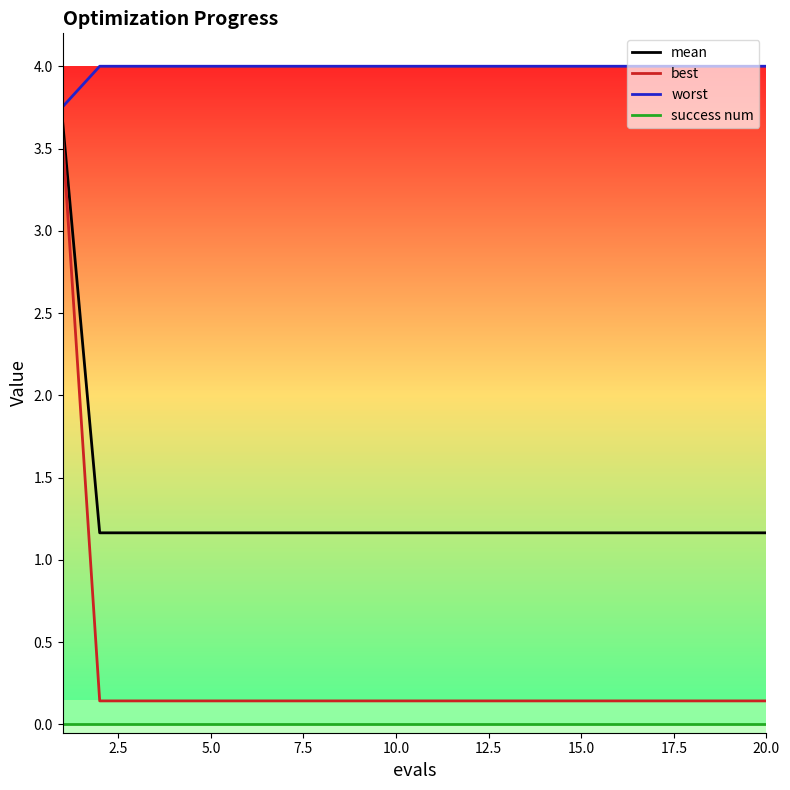

Which series has the widest spread of values?

best